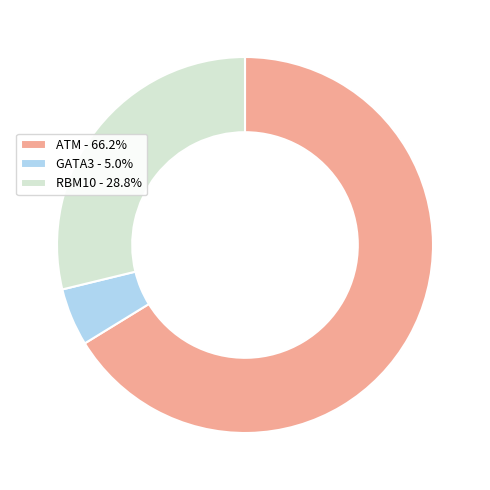

Which category has the smallest portion of the pie?

GATA3